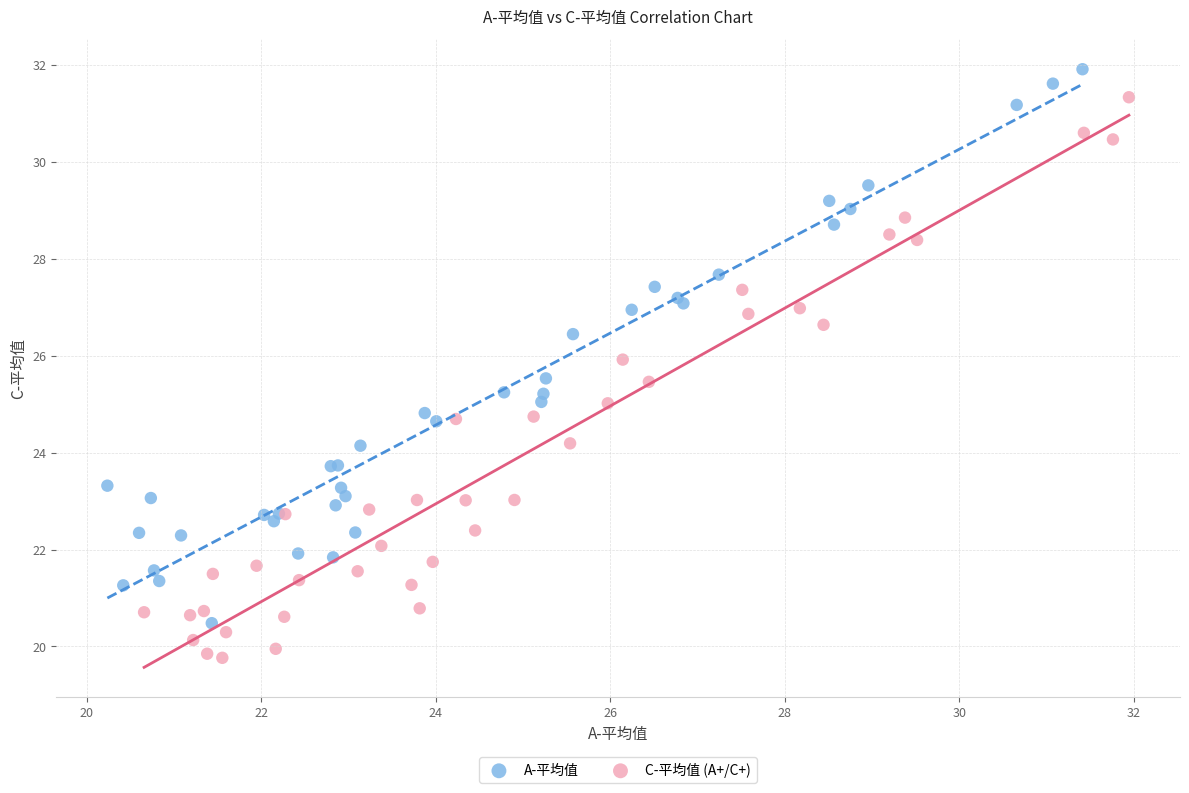

Which series contains the highest Y value?

A-平均值